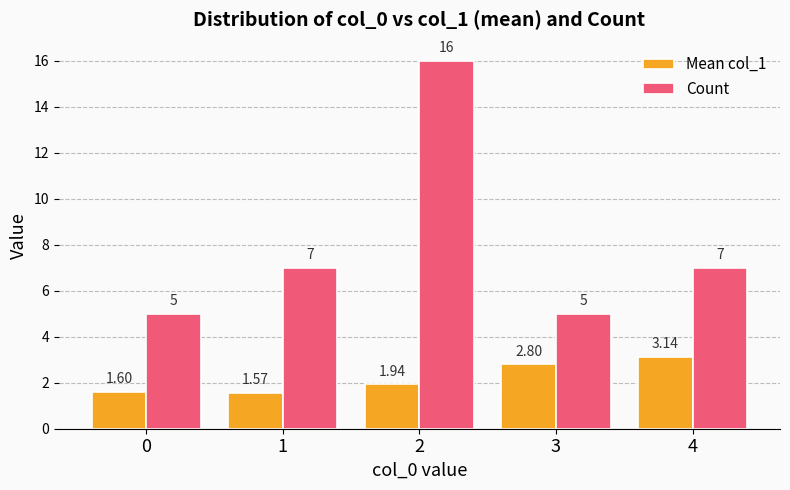

What value does the Count series have at 4?

7.0